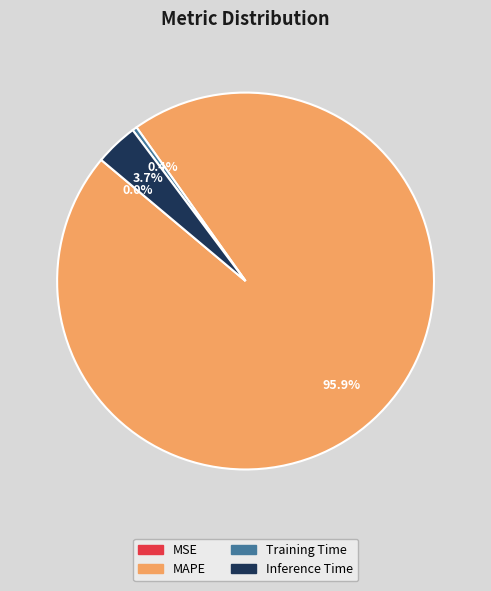

What percentage is NOT represented by Inference Time?

96.3%